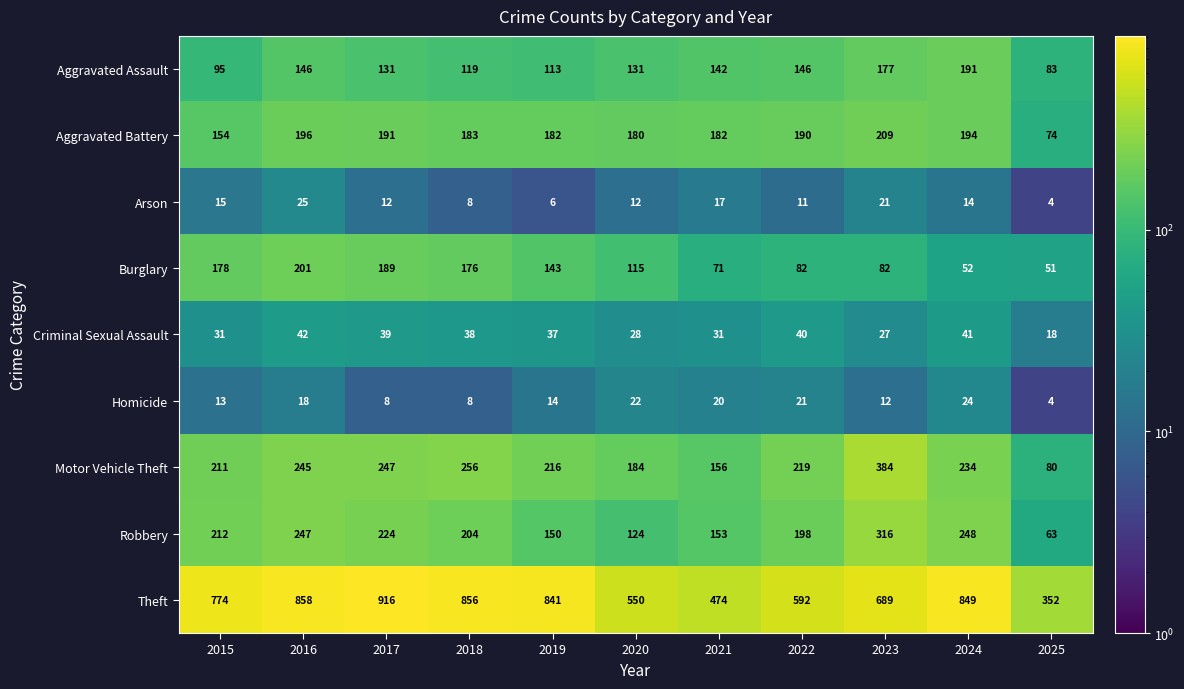

What is the lowest value of the Motor Vehicle Theft series?

80